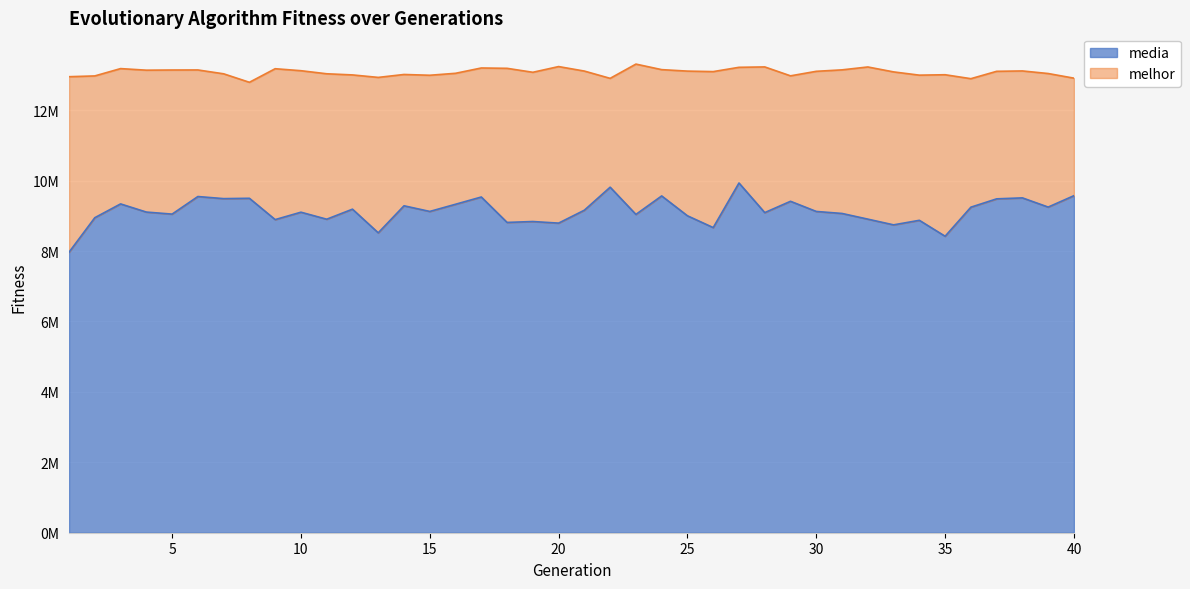

Which series has the largest total across all categories?

melhor